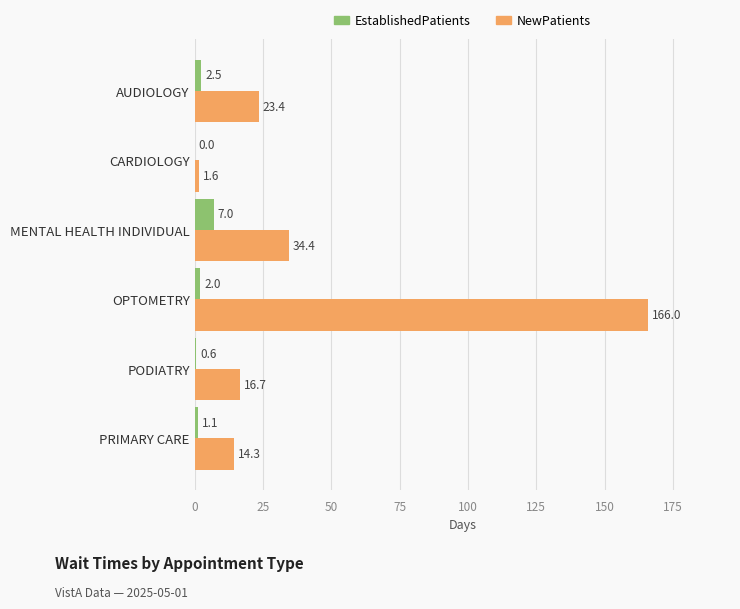

True or false: EstablishedPatients has a value of 7.0 at MENTAL HEALTH INDIVIDUAL.

True